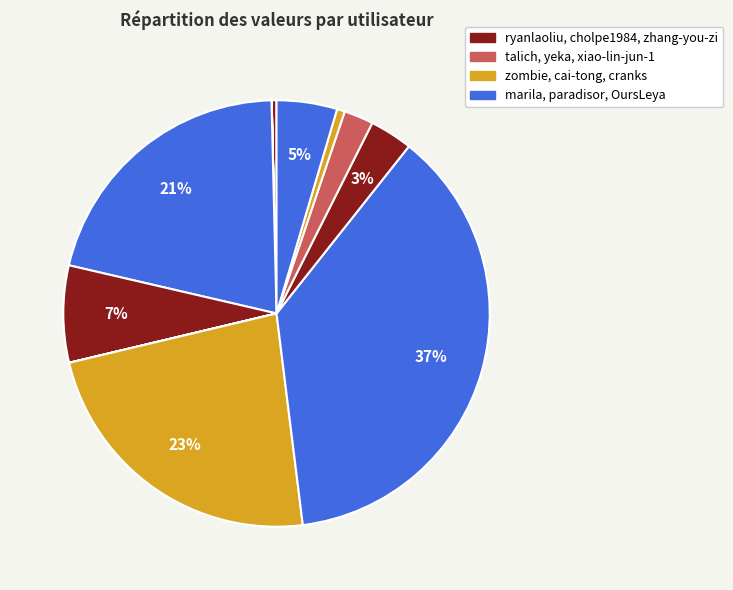

Is there a majority slice in this chart?

No